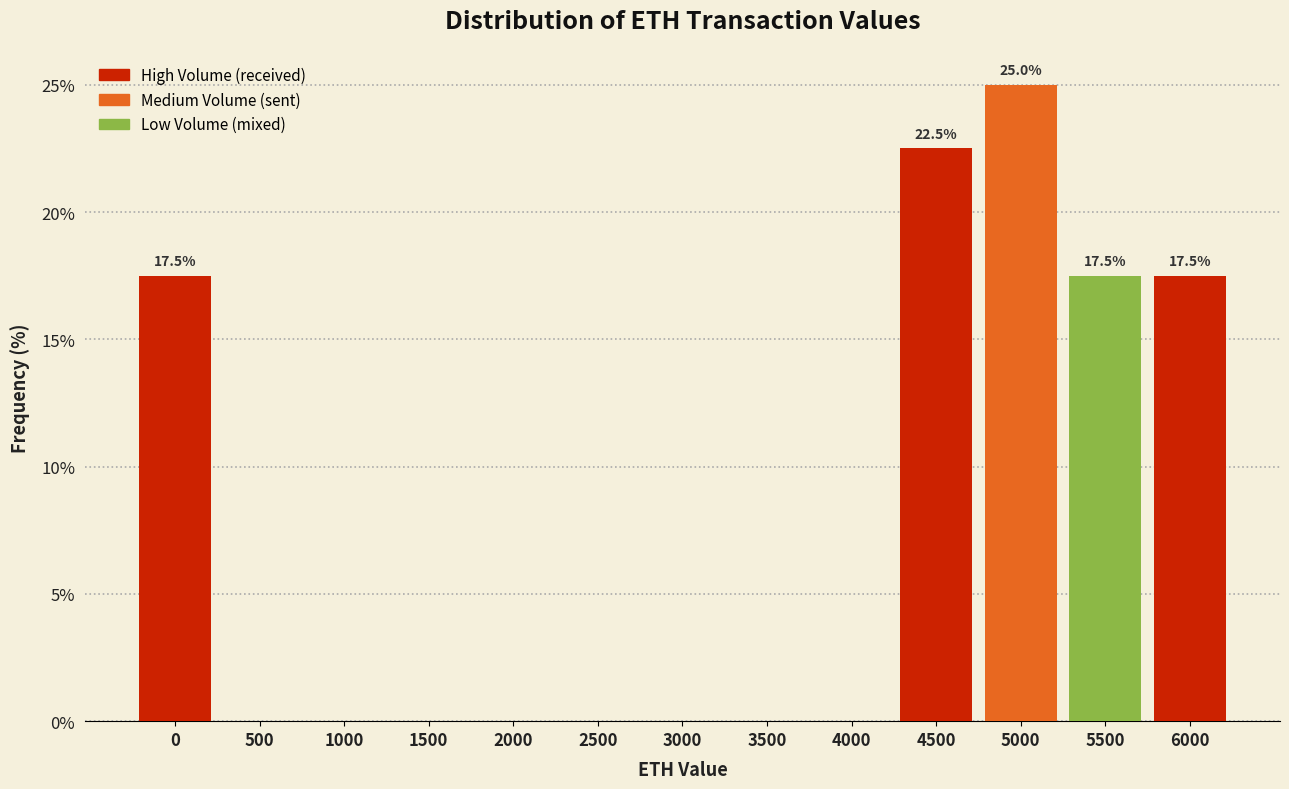

Reading left to right, list all the values displayed in this chart.

0=17.5	500=0.0	1000=0.0	1500=0.0	2000=0.0	2500=0.0	3000=0.0	3500=0.0	4000=0.0	4500=22.5	5000=25.0	5500=17.5	6000=17.5